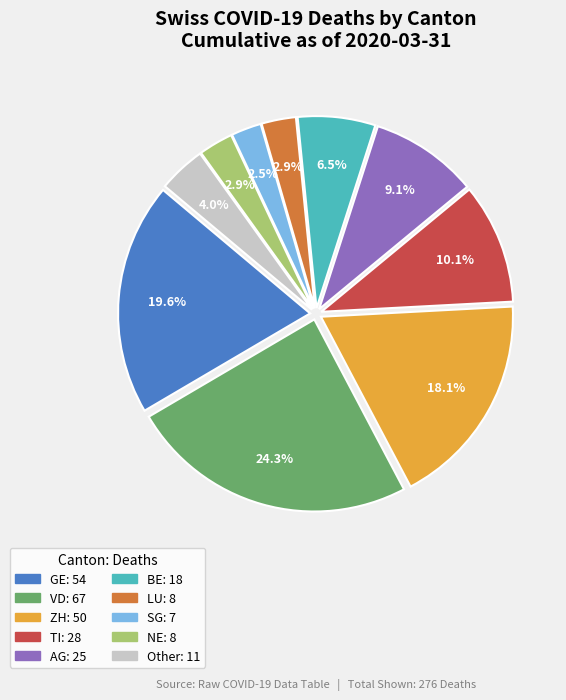

True or false: VD accounts for 13% of the total.

False